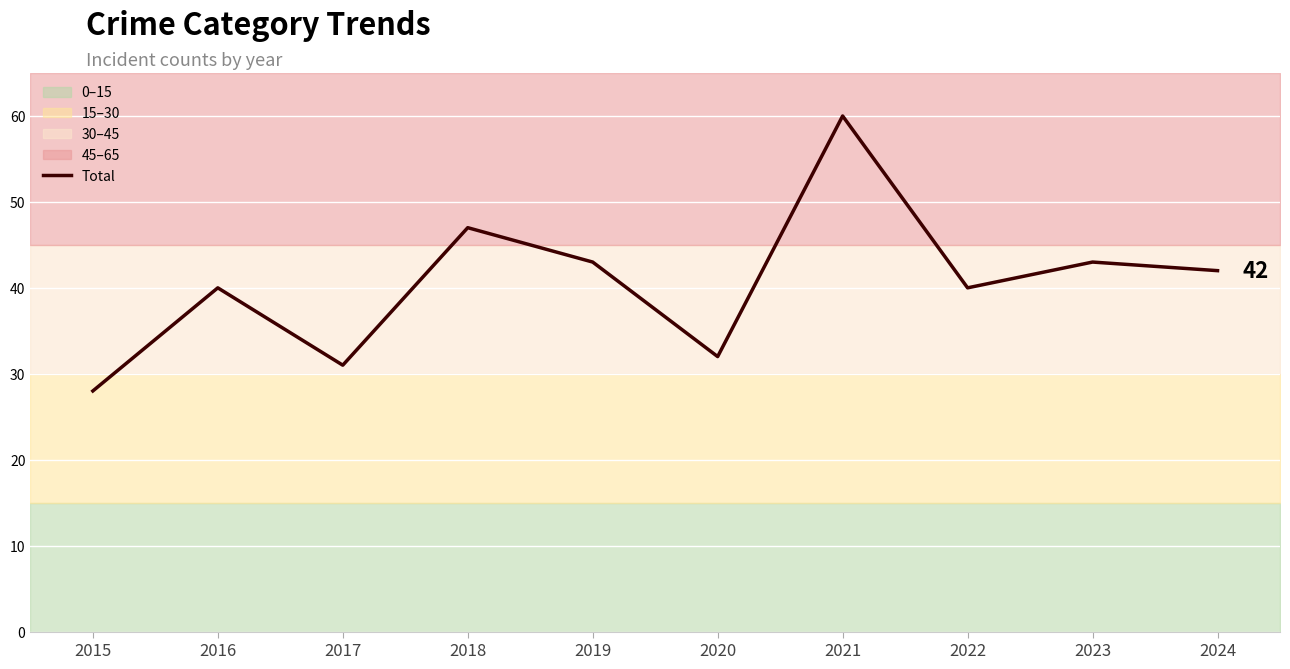

True or false: there are more than 1 points higher than both neighbors.

True